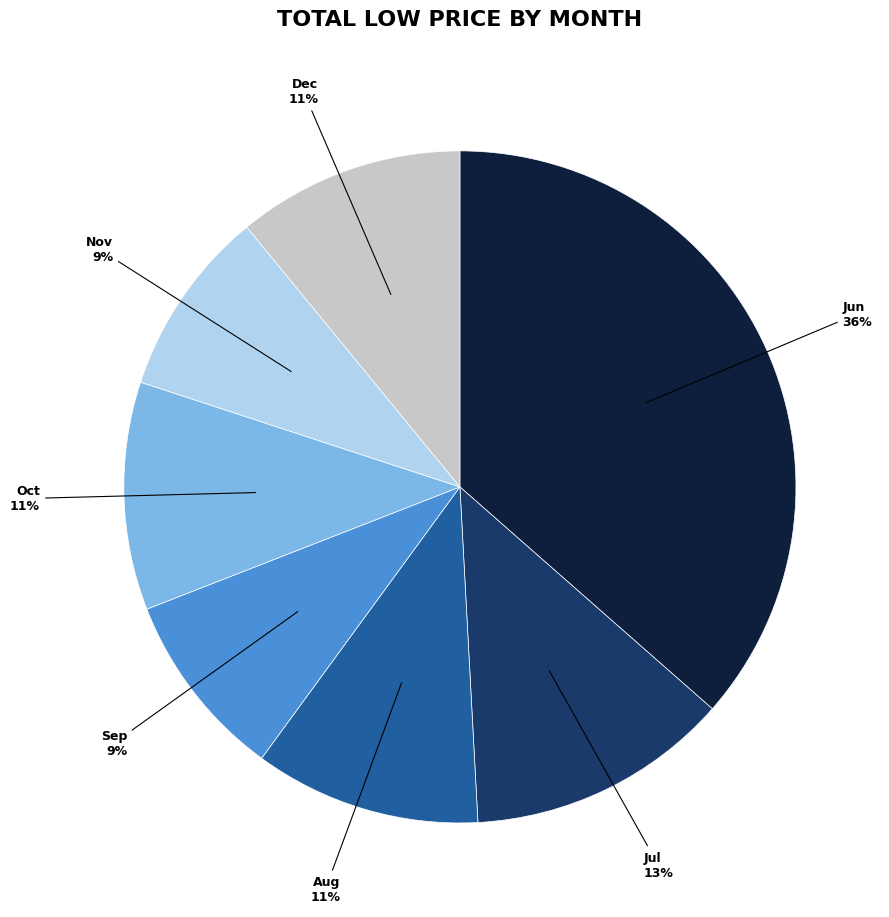

Do Aug and Nov together represent more than half of the pie?

No